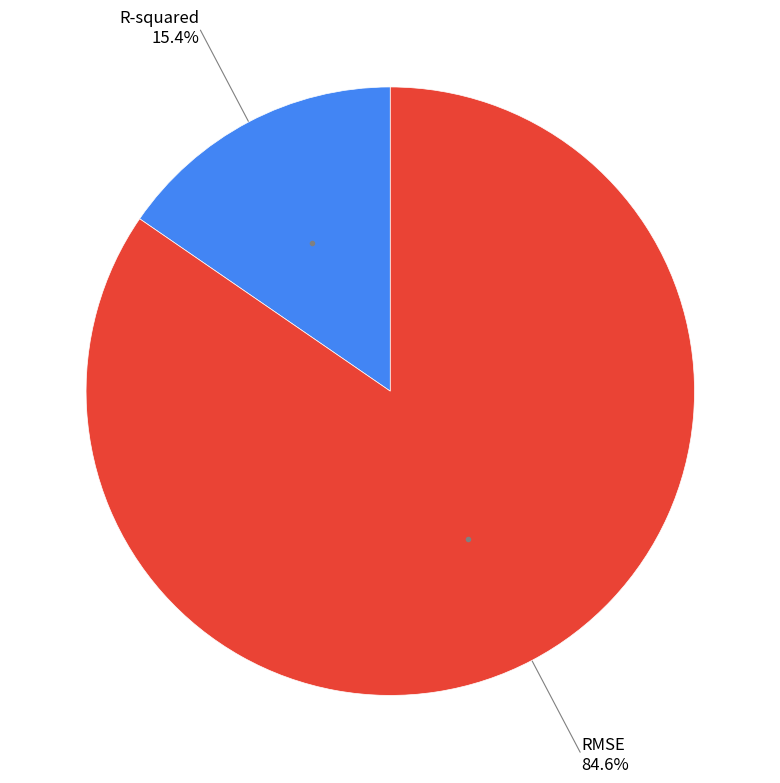

Does any single category account for the majority?

Yes